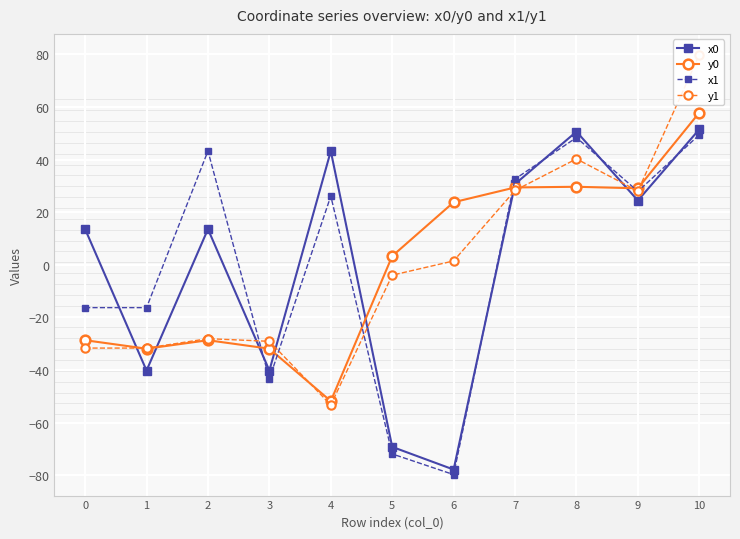

How many times do x1 and x0 cross each other?

6